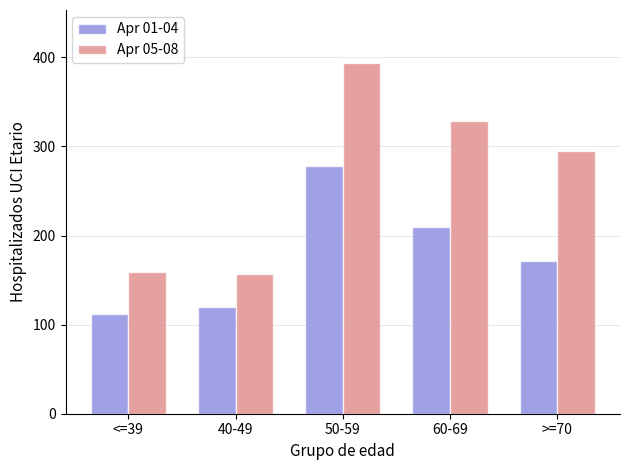

True or false: Apr 05-08 has a value of 328 at 60-69.

True